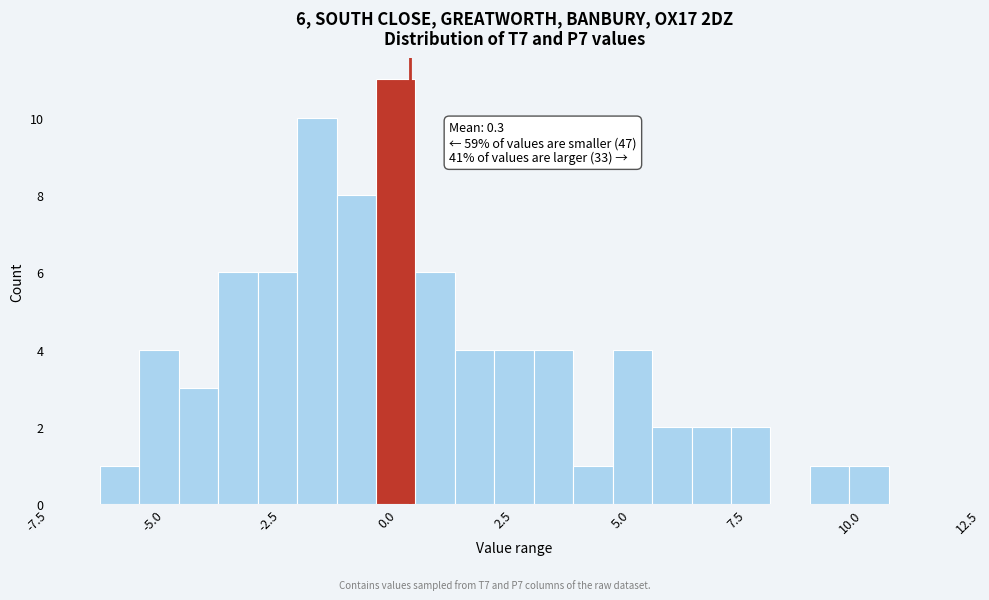

Around what value on the x-axis is the tallest bar? Give the approximate position of its centre, as read against the axis.

0.0